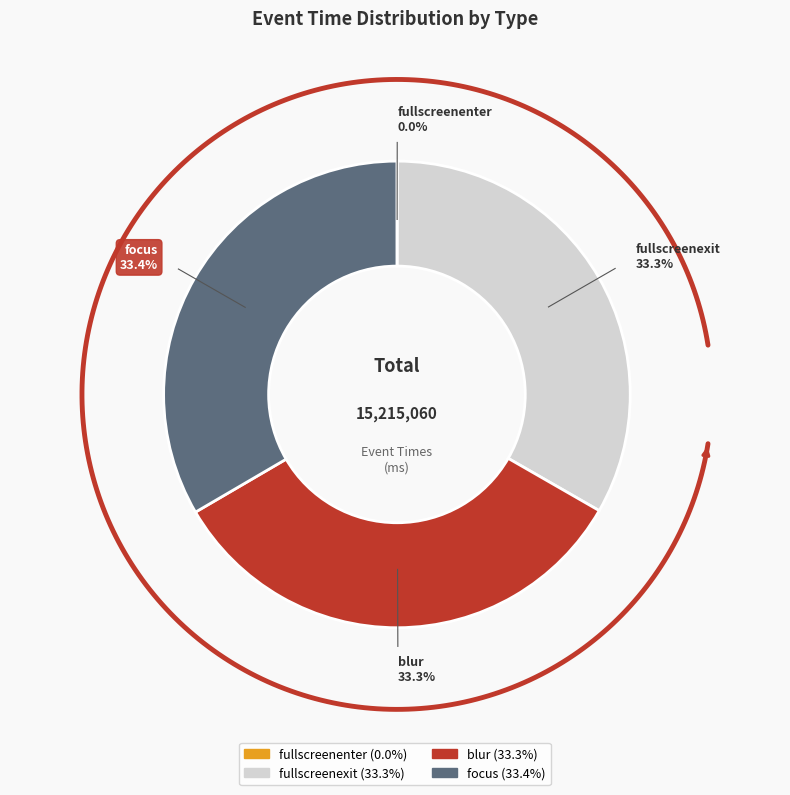

What is the total percentage of focus and fullscreenexit?

66.7%